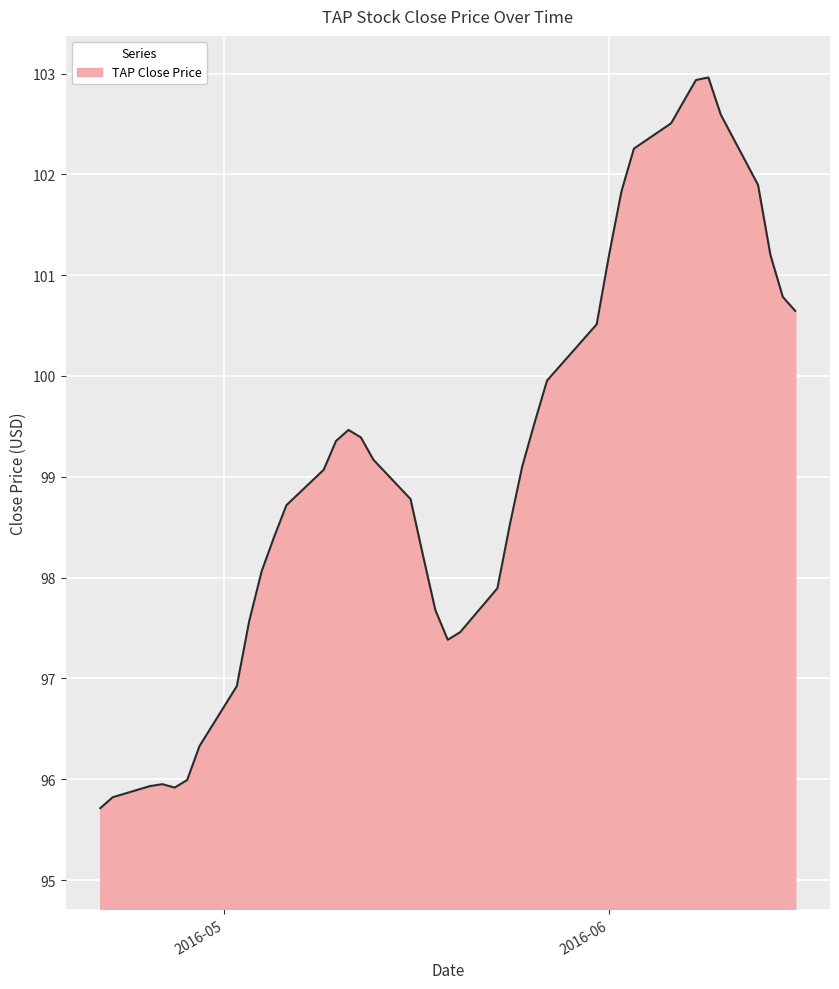

What is the maximum value shown in the chart?

103.0